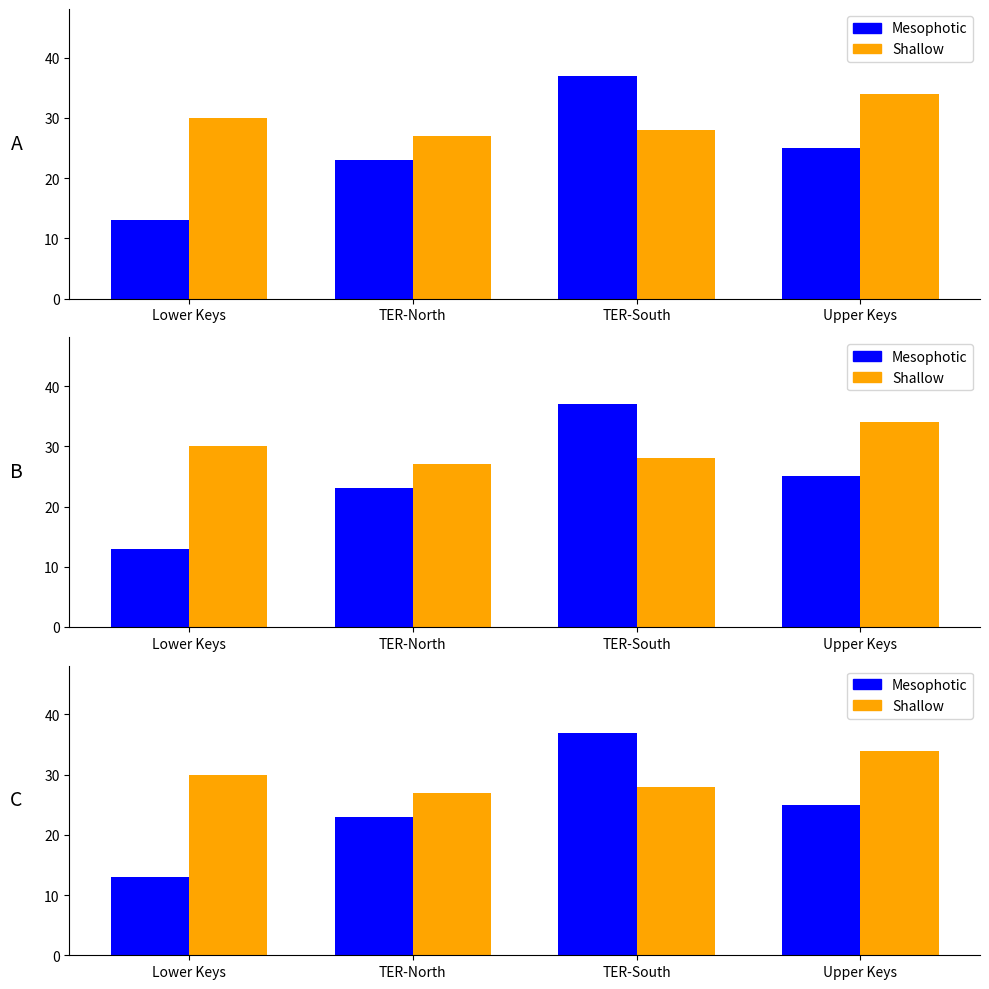

What is the highest value of the Shallow series?

34